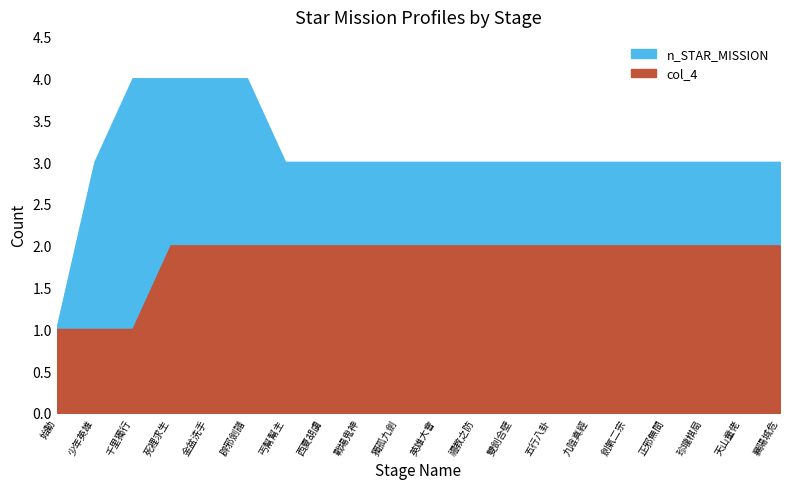

What value does the n_STAR_MISSION series have at 雙劍合壁?

3